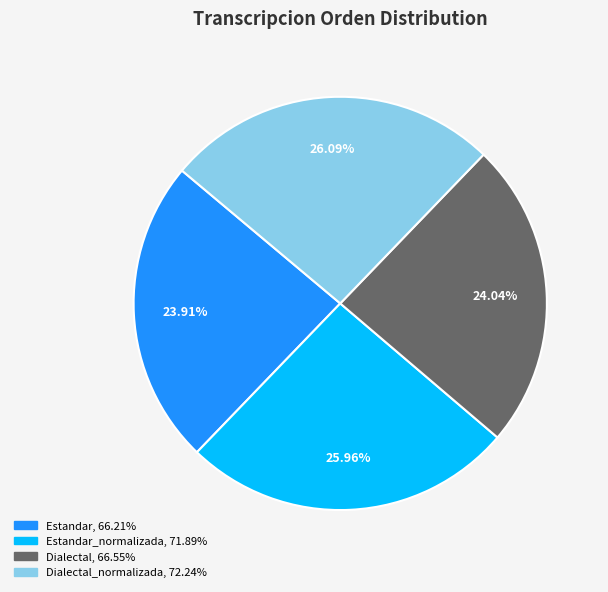

Is there any slice that represents more than half of the pie?

No